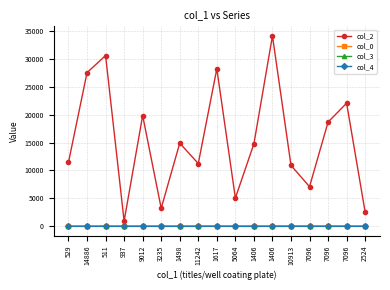

At how many categories does at least one series exceed 2035?

16